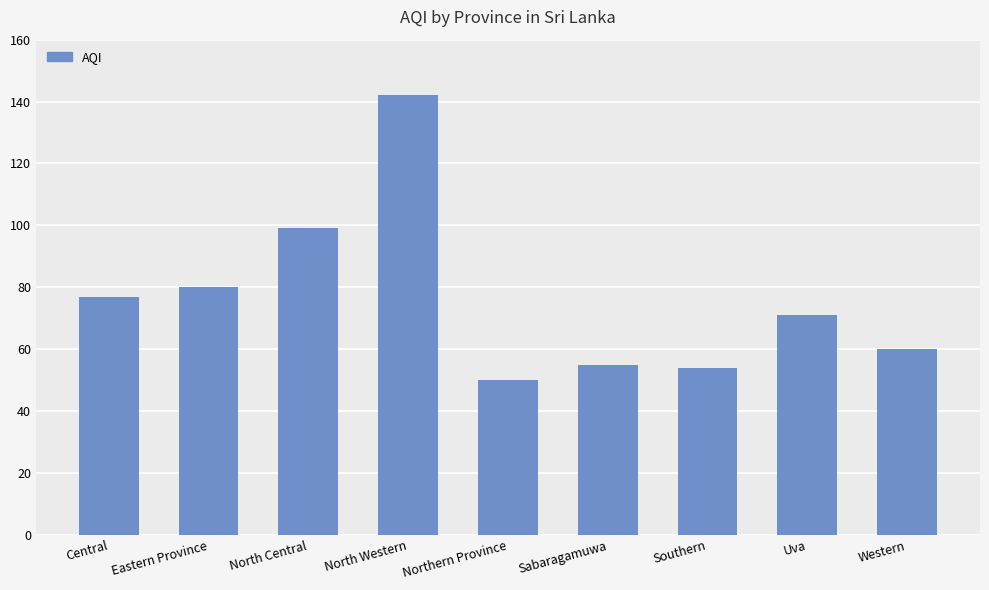

The chart shows a value of 31 at Southern. True or false?

False